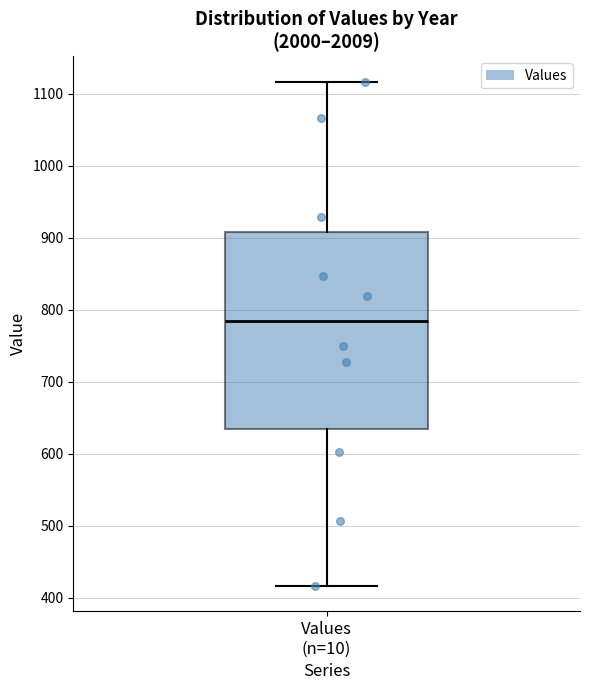

Read this box plot against the y-axis: the position of the median line, the range covered by the box, and the ends of both whiskers. The values are not printed on the chart, so give them approximately, as read against the axis.

median 780, box 630 to 910, whiskers 420 to 1120